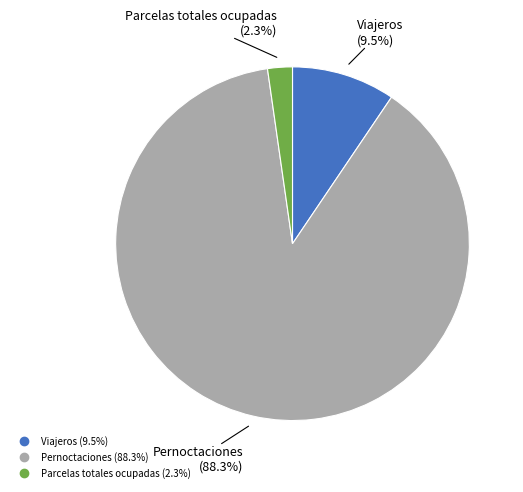

Does Parcelas totales ocupadas account for over 50% of the chart?

No